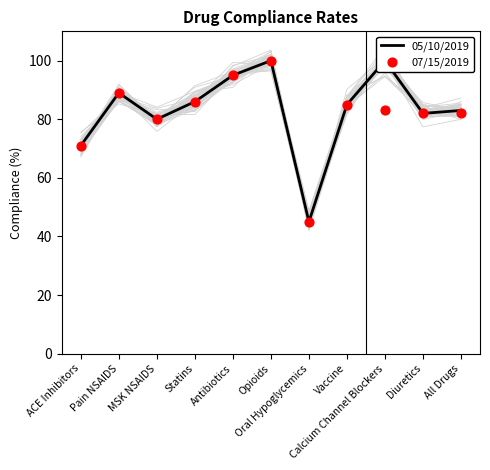

At which category is the sum across all series the highest?

Opioids